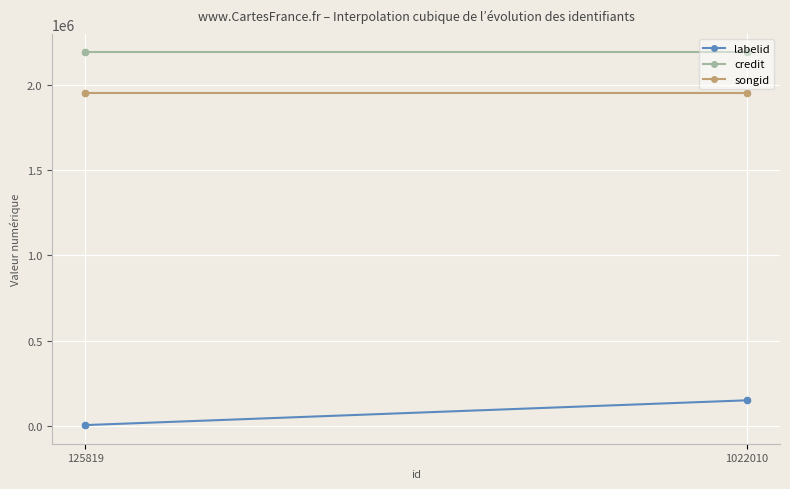

At which category is the sum across all series the highest?

1022010